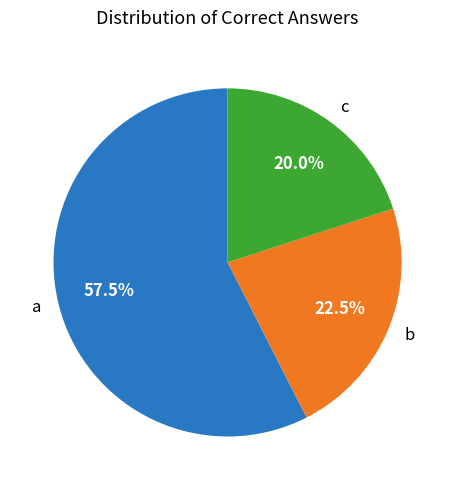

To the nearest percent, what portion does c represent?

20%